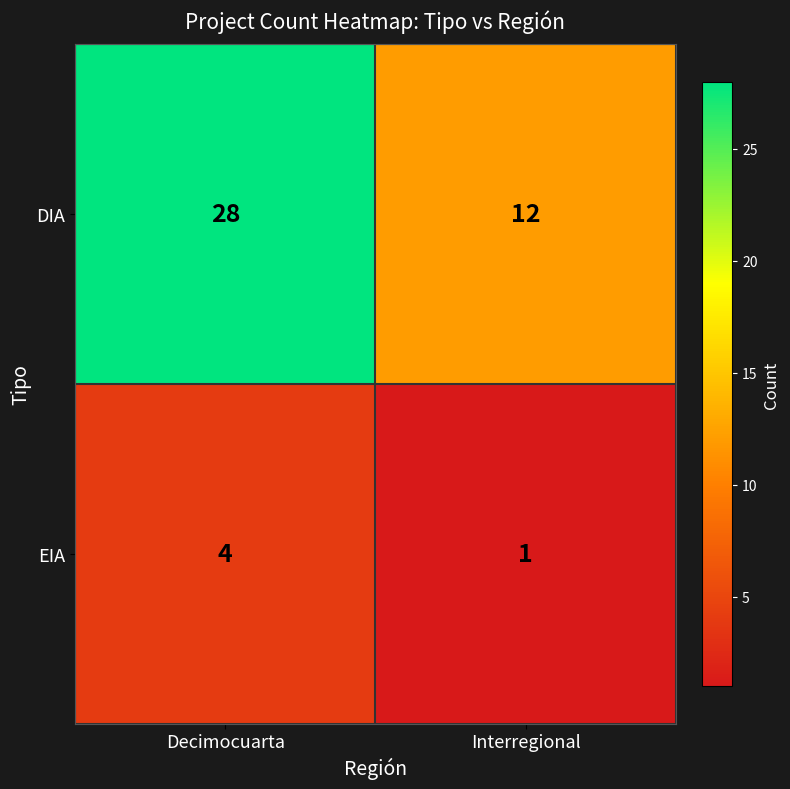

Which category has the lowest value across all series?

Interregional